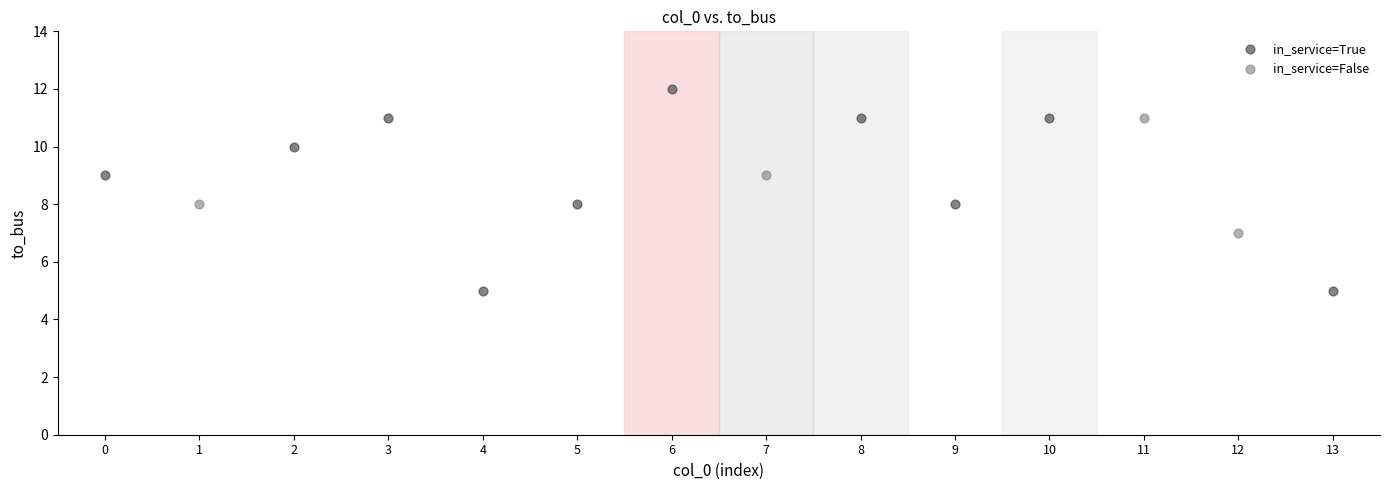

Which series contains the lowest Y value?

in_service=True